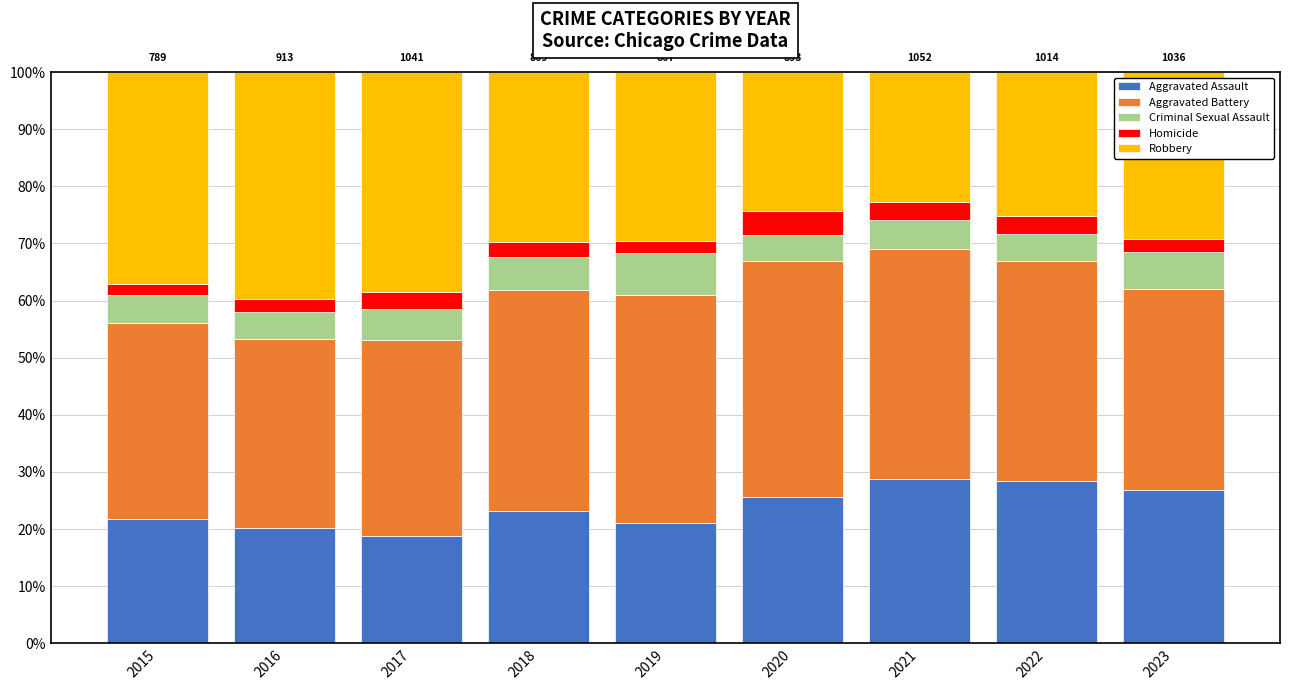

What is the total value across all series at 2020?

100.0